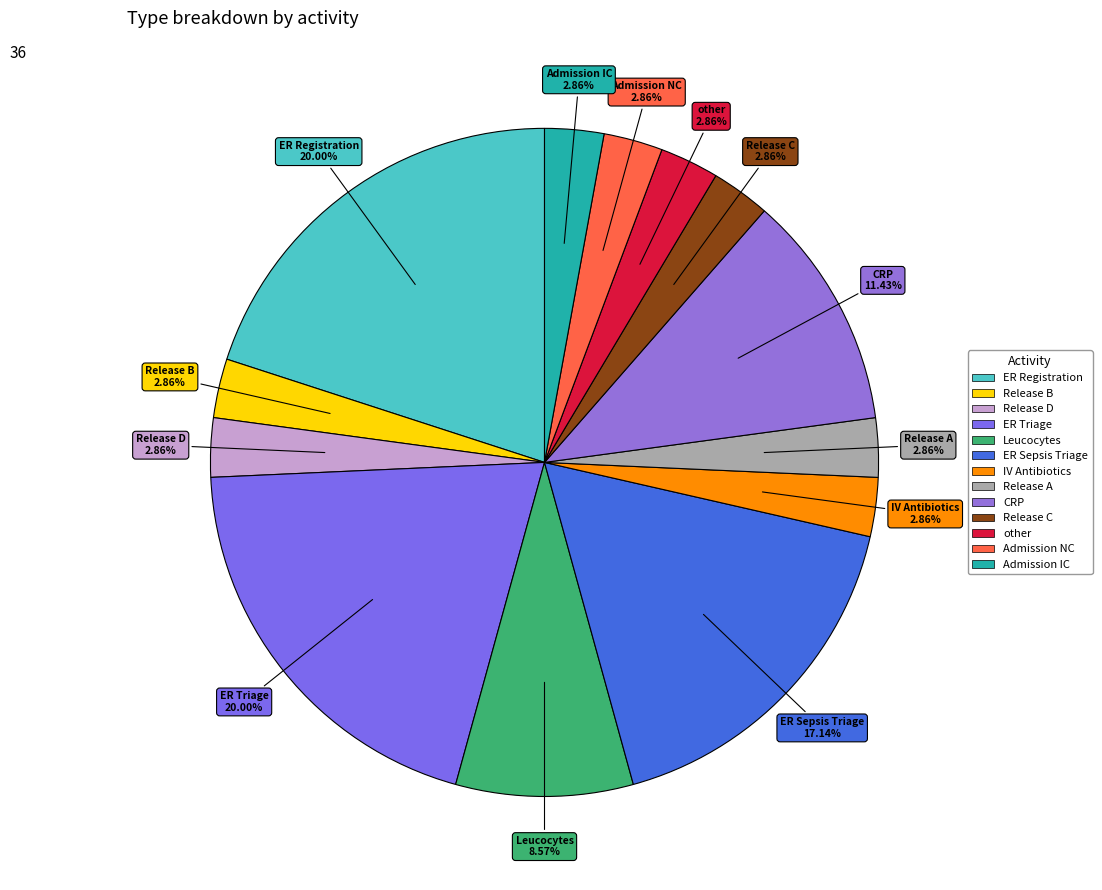

Count the number of slices in the pie.

13